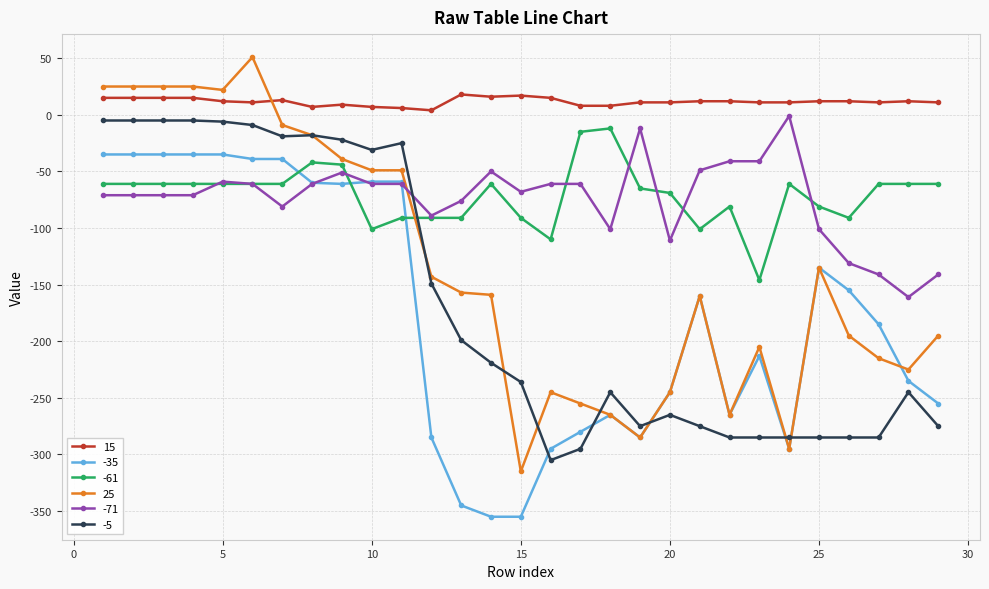

What is the minimum value shown in the chart?

-355